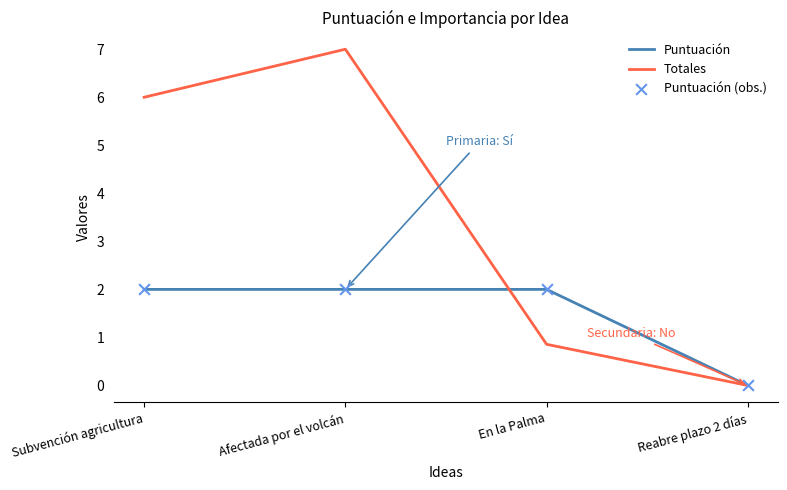

Which series has the largest total across all categories?

Totales